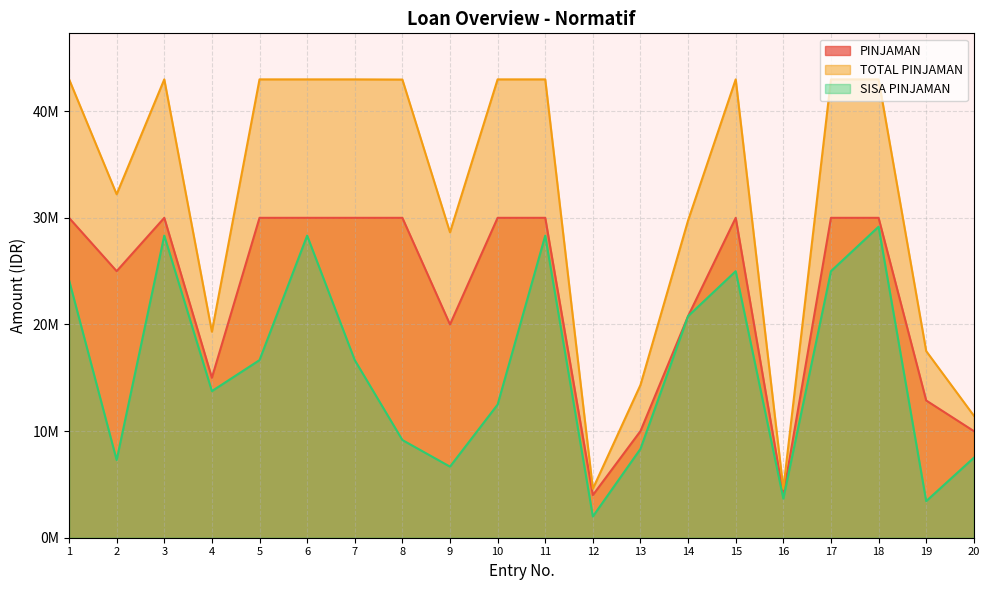

Reading left to right, transcribe all the data shown in this chart.

PINJAMAN: 30000000	25000000	30000000	15000000	30000000	30000000	30000000	30000000	20000000	30000000	30000000	4000000	10000000	20782115	30000000	4000000	30000000	30000000	12870000	10000000
TOTAL PINJAMAN: 43002000	32208000	42984000	19320000	42984000	42984000	42984000	42966000	28641600	42984000	42984000	4590000	14328000	29761200	42984000	4584000	42984000	42984000	17503200	11448000
SISA PINJAMAN: 24158500	7286000	28332000	13750000	16656000	28332000	16656000	9162500	6665600	12486000	28332000	1993000	8332000	20782115	24996000	3666000	24996000	29166000	3432000	7498000